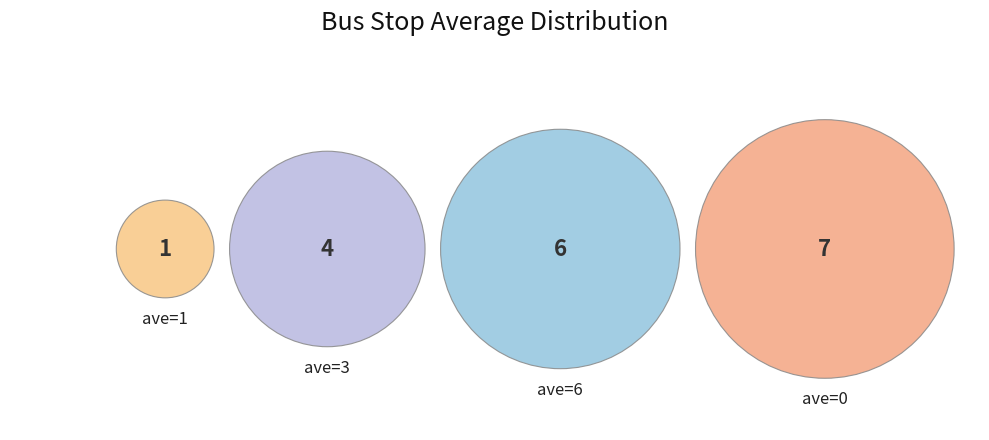

Which category has the biggest portion of the pie?

ave=0